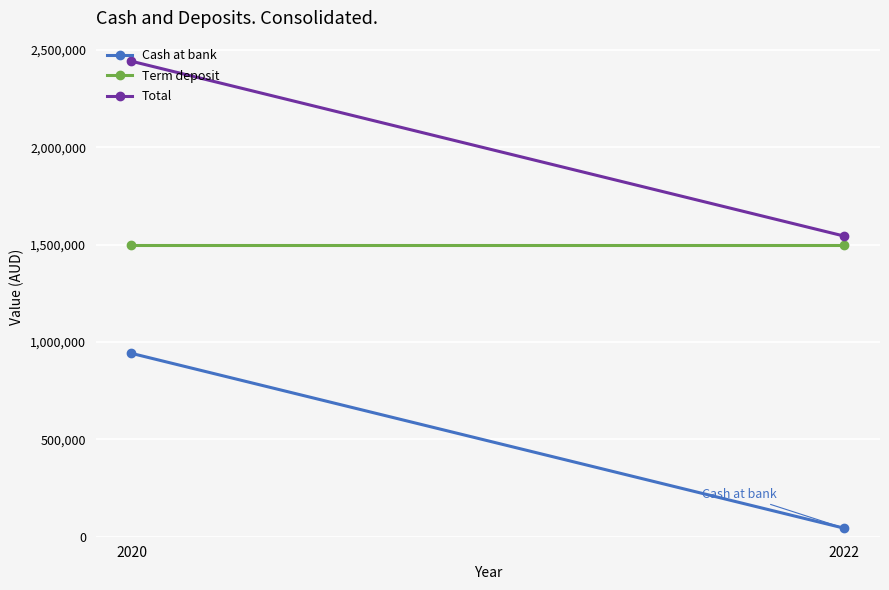

The Cash at bank series shows 57570 at 2022. True or false?

False